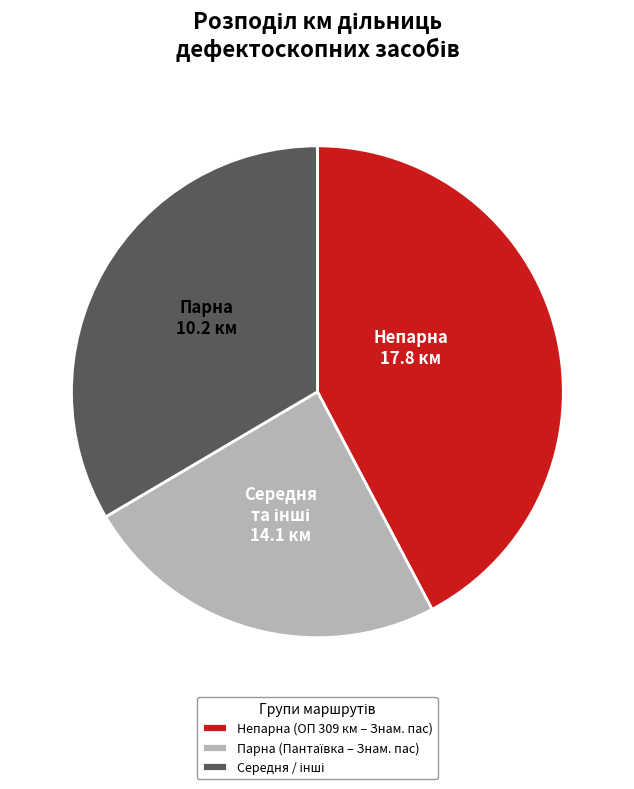

True or false: Непарна (ОП 309 км – Знам. пас) accounts for 42% of the total.

True